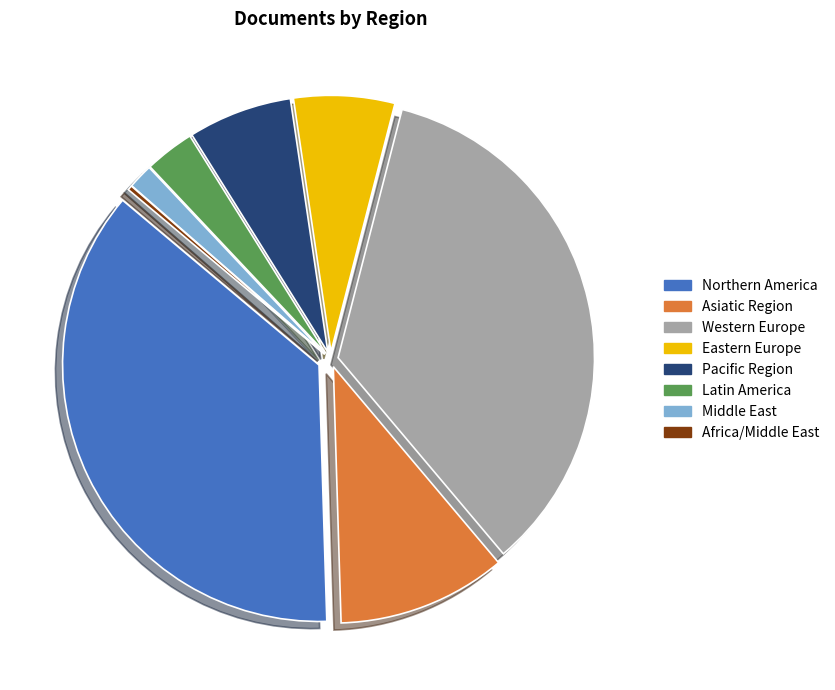

True or false: Western Europe accounts for 47% of the total.

False